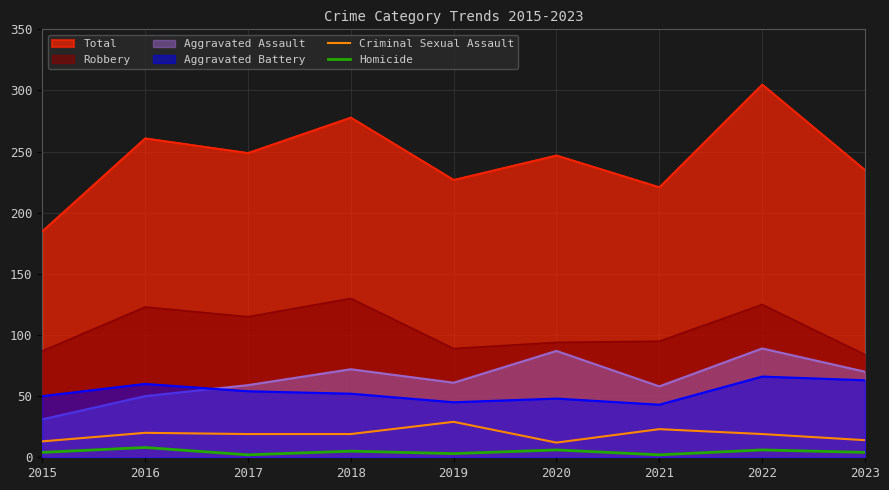

What is the difference between the highest and lowest values at 2016?

253